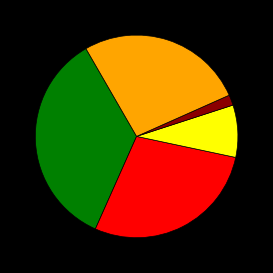

Does any single category account for the majority?

No